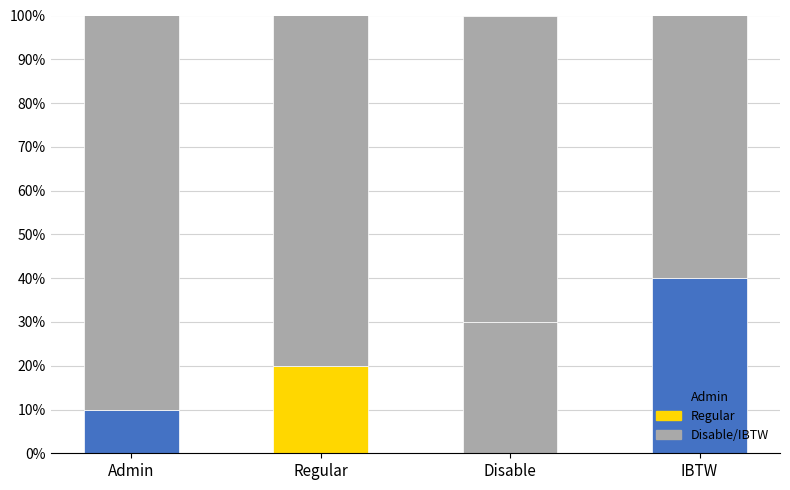

List the labels in order of value, largest first.

IBTW, Disable, Regular, Admin